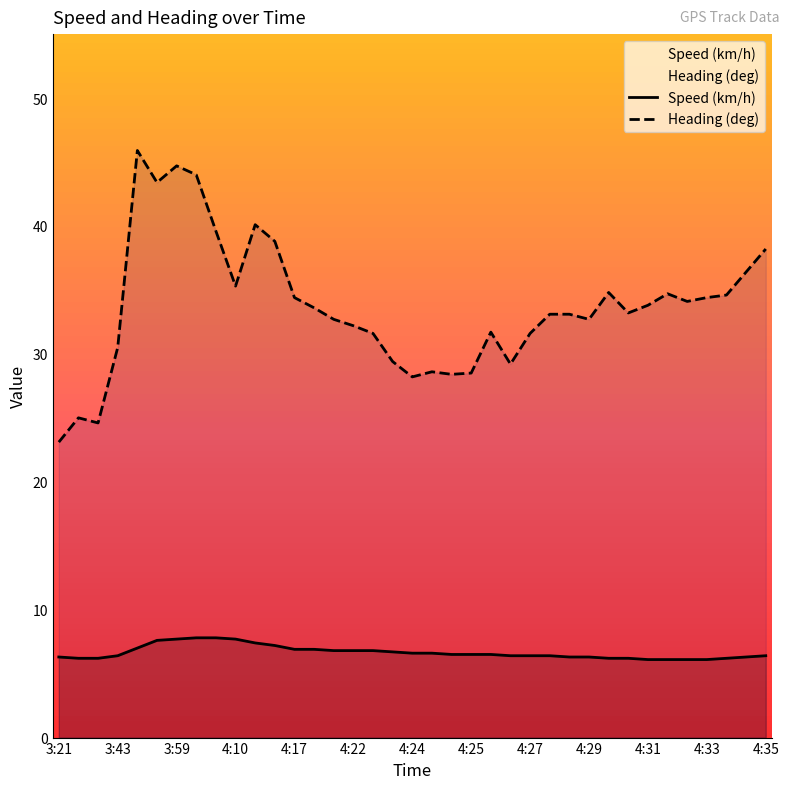

How many categories are shown in the chart?

37